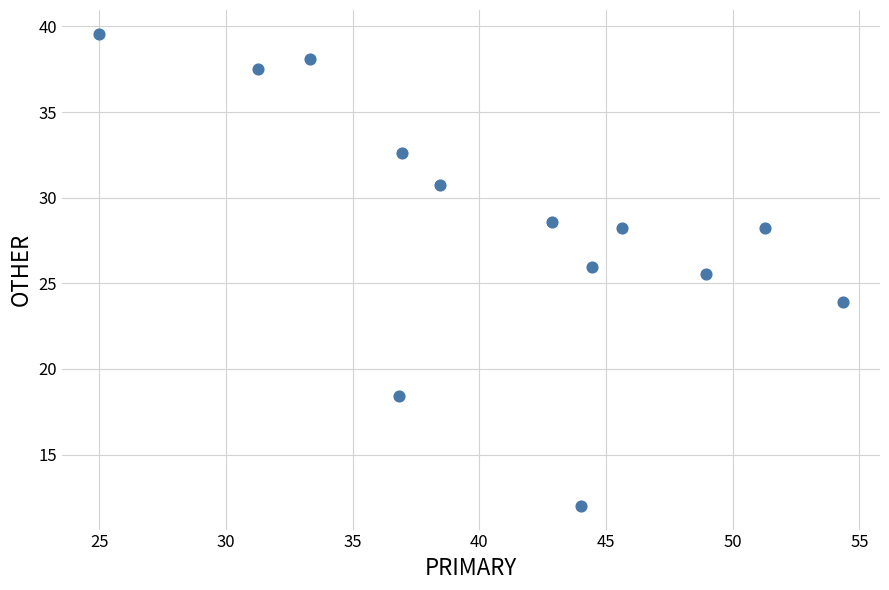

What Y value in the scatter plot is closest to 25?

25.5